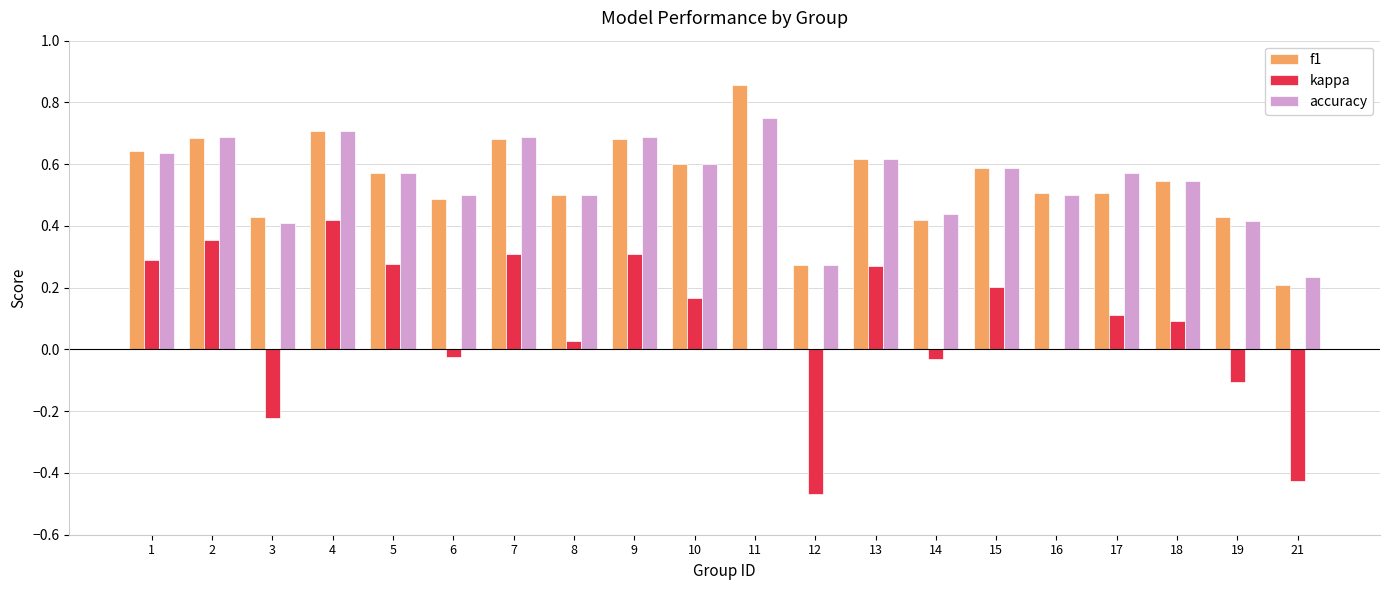

True or false: f1 has a value of 0.7 at 7.

True